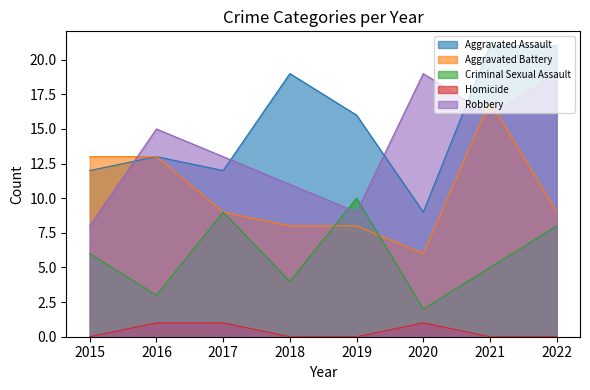

True or false: Criminal Sexual Assault has more than 2 interior local peaks.

False